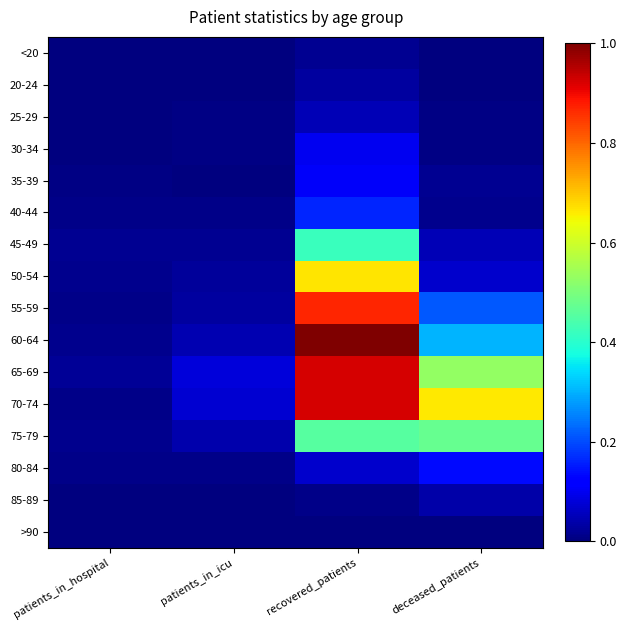

Reading left to right, transcribe all the data shown in this chart.

<20: patients_in_hospital=0.0	patients_in_icu=0.0	recovered_patients=0.0	deceased_patients=0.0
20-24: patients_in_hospital=0.0	patients_in_icu=0.0	recovered_patients=0.0	deceased_patients=0.0
25-29: patients_in_hospital=0.0	patients_in_icu=0.0	recovered_patients=0.1	deceased_patients=0.0
30-34: patients_in_hospital=0.0	patients_in_icu=0.0	recovered_patients=0.1	deceased_patients=0.0
35-39: patients_in_hospital=0.0	patients_in_icu=0.0	recovered_patients=0.1	deceased_patients=0.0
40-44: patients_in_hospital=0.0	patients_in_icu=0.0	recovered_patients=0.2	deceased_patients=0.0
45-49: patients_in_hospital=0.0	patients_in_icu=0.0	recovered_patients=0.4	deceased_patients=0.1
50-54: patients_in_hospital=0.0	patients_in_icu=0.0	recovered_patients=0.7	deceased_patients=0.1
55-59: patients_in_hospital=0.0	patients_in_icu=0.0	recovered_patients=0.9	deceased_patients=0.2
60-64: patients_in_hospital=0.0	patients_in_icu=0.0	recovered_patients=1.0	deceased_patients=0.3
65-69: patients_in_hospital=0.0	patients_in_icu=0.1	recovered_patients=0.9	deceased_patients=0.5
70-74: patients_in_hospital=0.0	patients_in_icu=0.1	recovered_patients=0.9	deceased_patients=0.7
75-79: patients_in_hospital=0.0	patients_in_icu=0.0	recovered_patients=0.5	deceased_patients=0.5
80-84: patients_in_hospital=0.0	patients_in_icu=0.0	recovered_patients=0.1	deceased_patients=0.1
85-89: patients_in_hospital=0.0	patients_in_icu=0.0	recovered_patients=0.0	deceased_patients=0.0
>90: patients_in_hospital=0.0	patients_in_icu=0.0	recovered_patients=0.0	deceased_patients=0.0